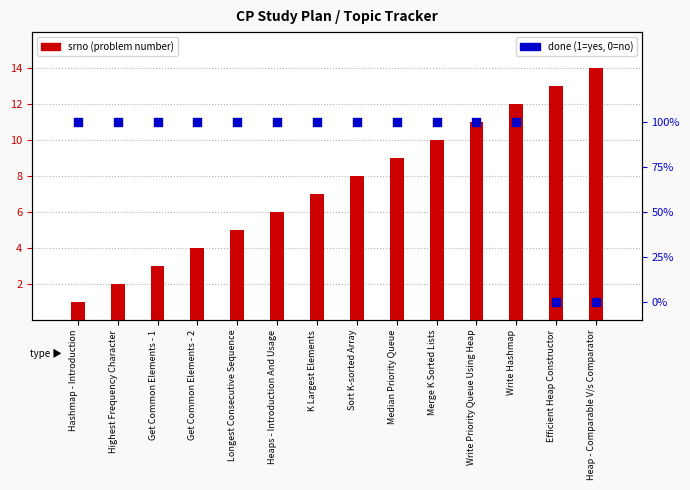

Which series has the widest spread of Y values?

srno